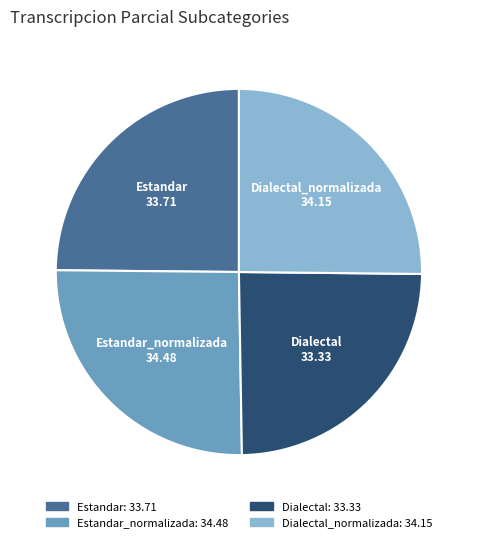

Do Dialectal_normalizada and Estandar_normalizada together represent more than half of the pie?

Yes